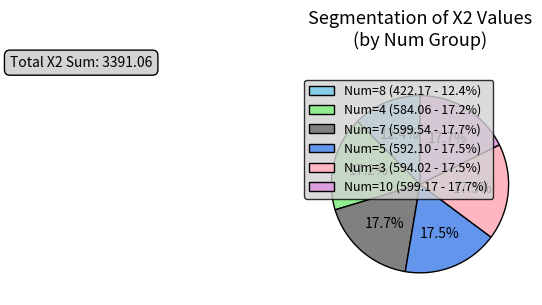

To the nearest percent, what percentage of the pie is Num=4?

17%